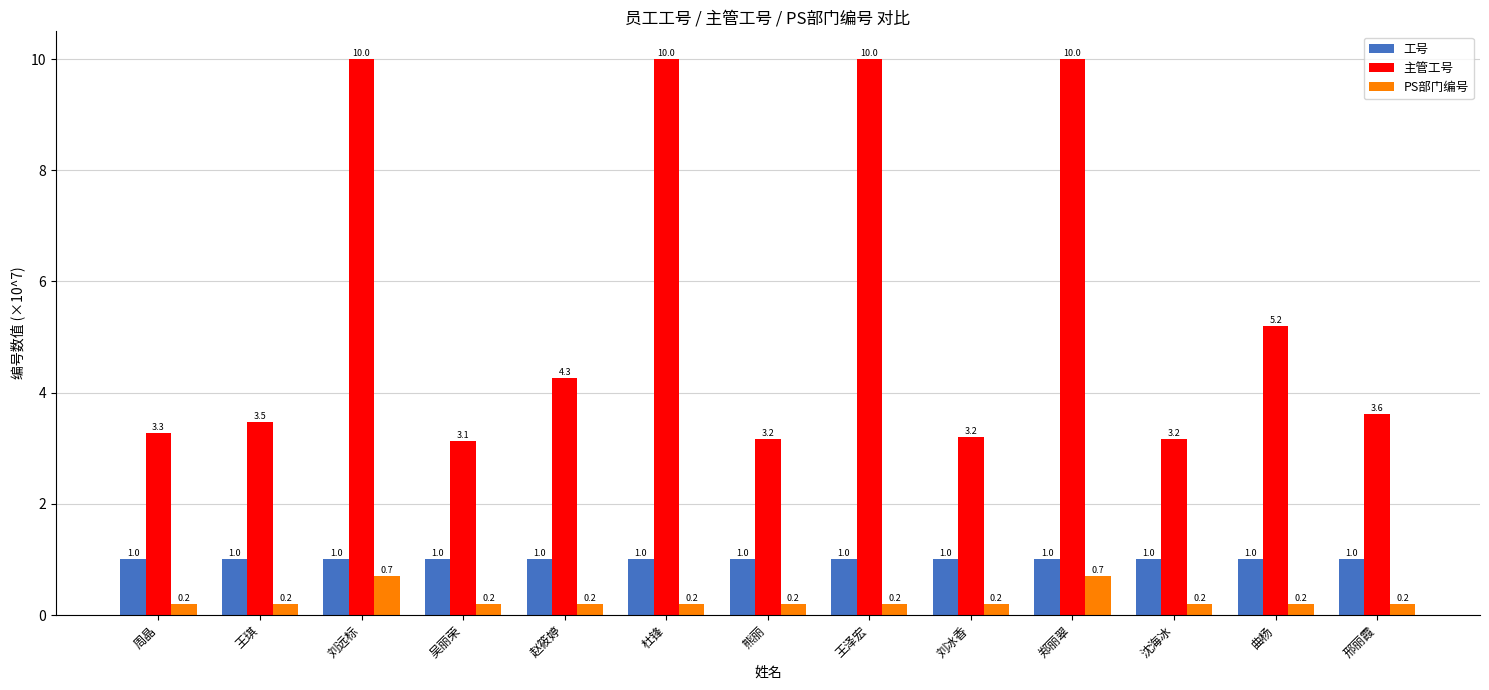

Reading left to right, what are all the values shown in this chart?

工号: 1.0	1.0	1.0	1.0	1.0	1.0	1.0	1.0	1.0	1.0	1.0	1.0	1.0
主管工号: 3.3	3.5	10.0	3.1	4.3	10.0	3.2	10.0	3.2	10.0	3.2	5.2	3.6
PS部门编号: 0.2	0.2	0.7	0.2	0.2	0.2	0.2	0.2	0.2	0.7	0.2	0.2	0.2